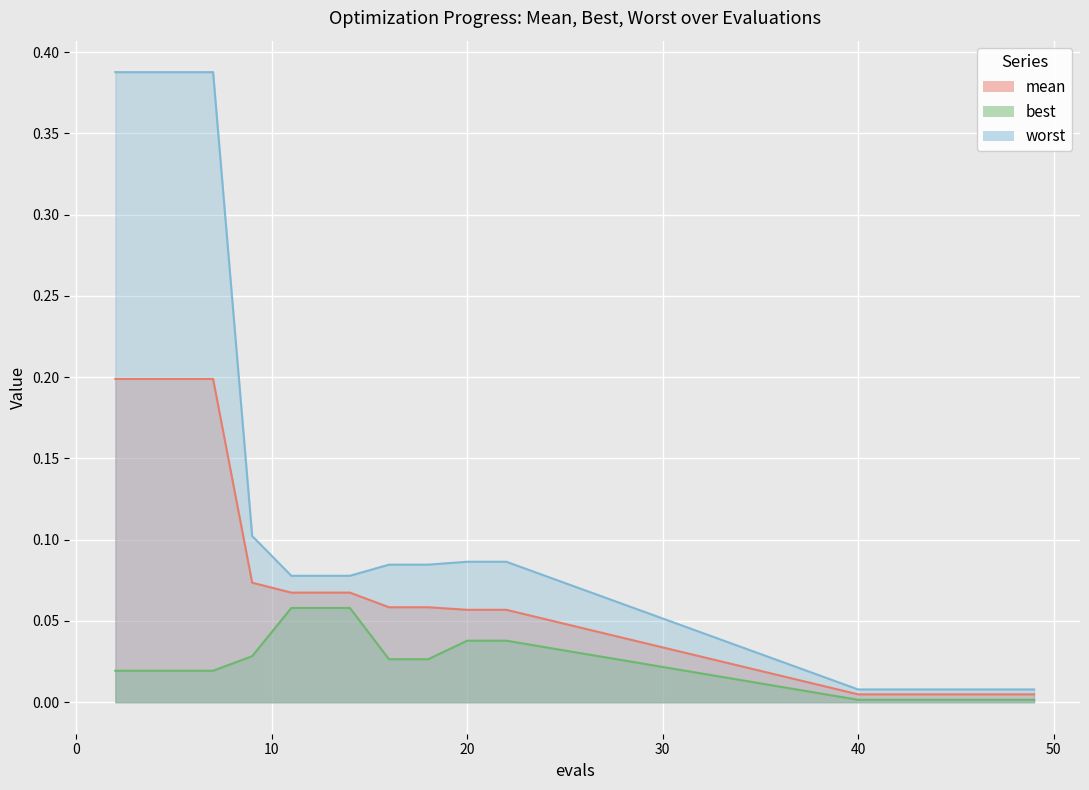

List the labels in order of worst value, smallest first.

40, 42, 44, 45, 47, 49, 11, 12, 14, 16, 18, 20, 21, 22, 9, 2, 4, 5, 7